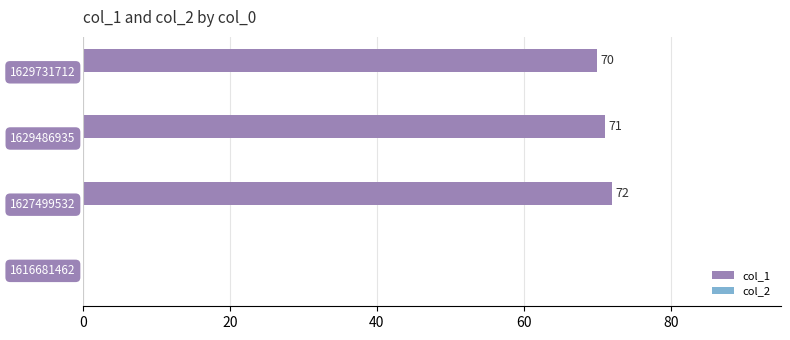

How many bars are there in total?

8